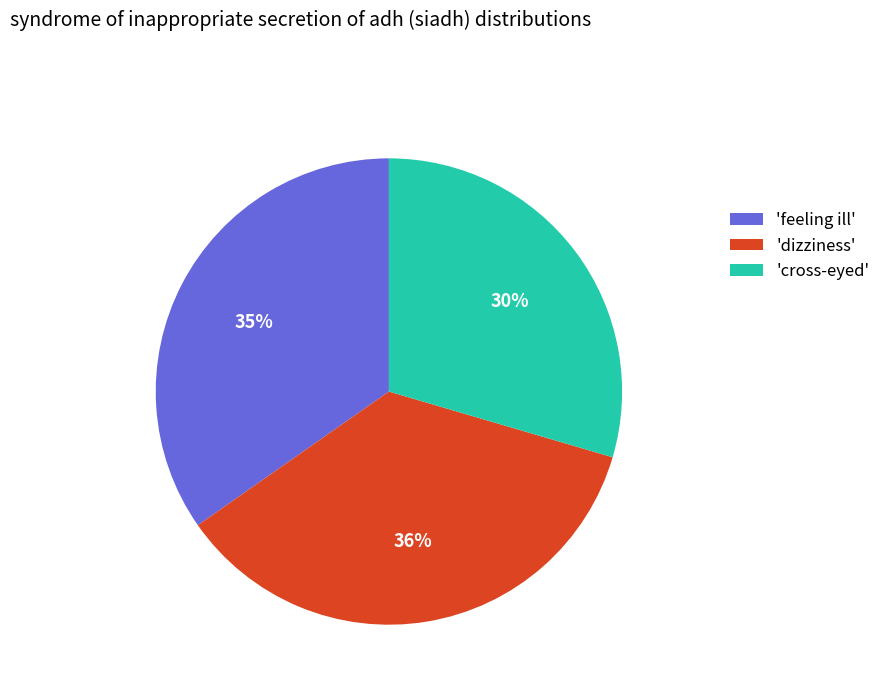

Which slice is the largest?

'dizziness'